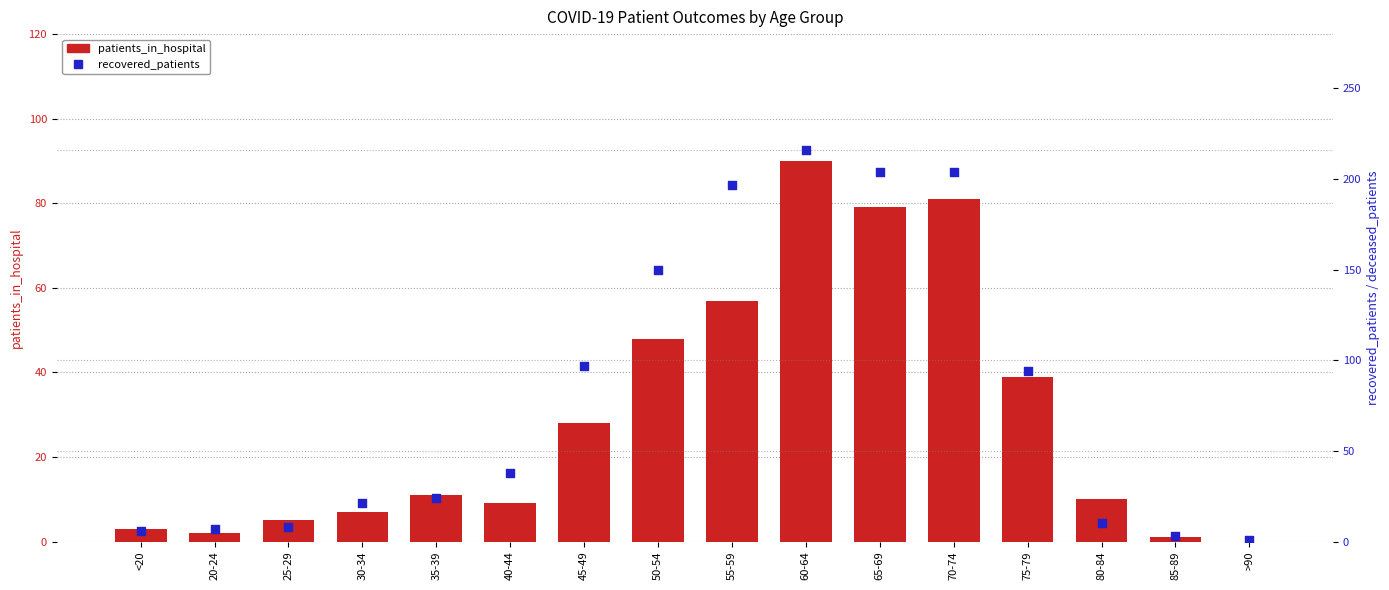

What is the total value across all series at 20-24?

9